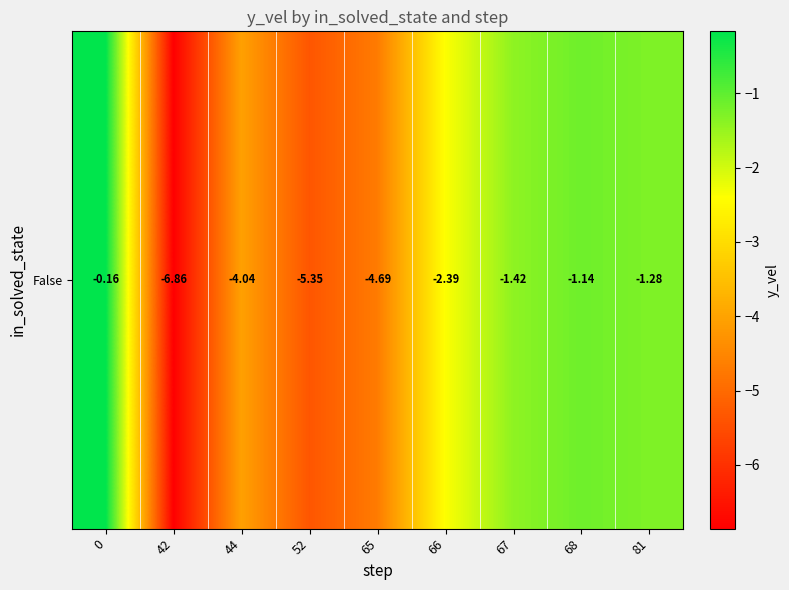

Which has a higher value, 66 or 44?

66